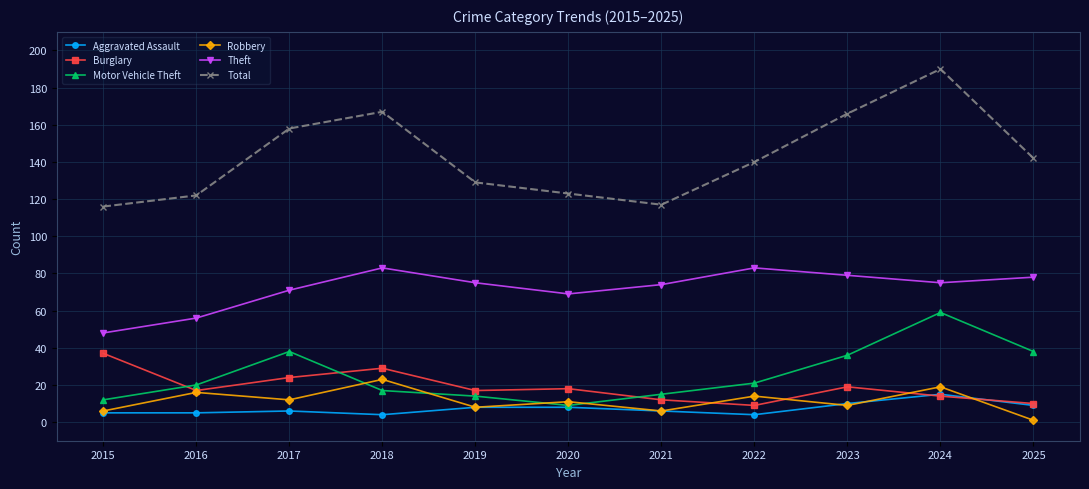

Which series has the largest range (max minus min)?

Total